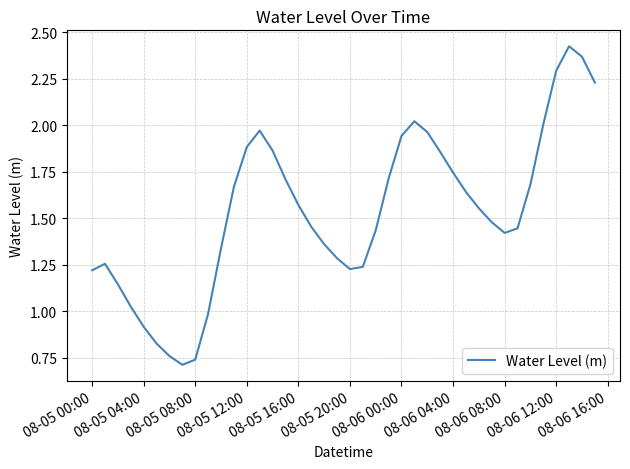

True or false: the data shows 3.7 at 08-06 12:00.

False